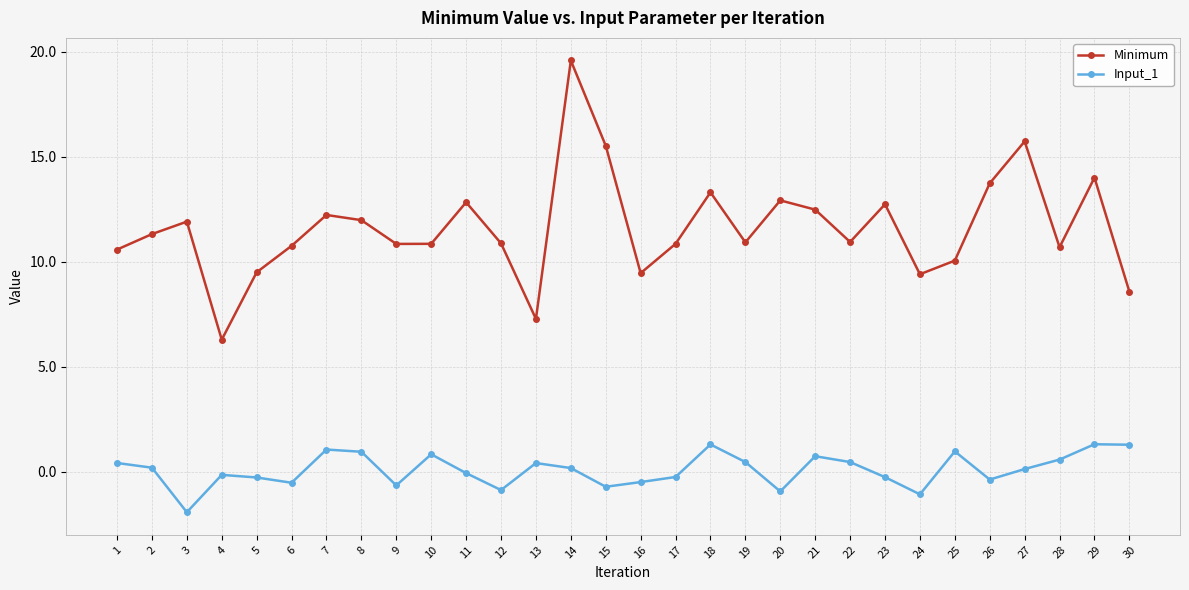

True or false: Input_1 and Minimum cross at least once.

False